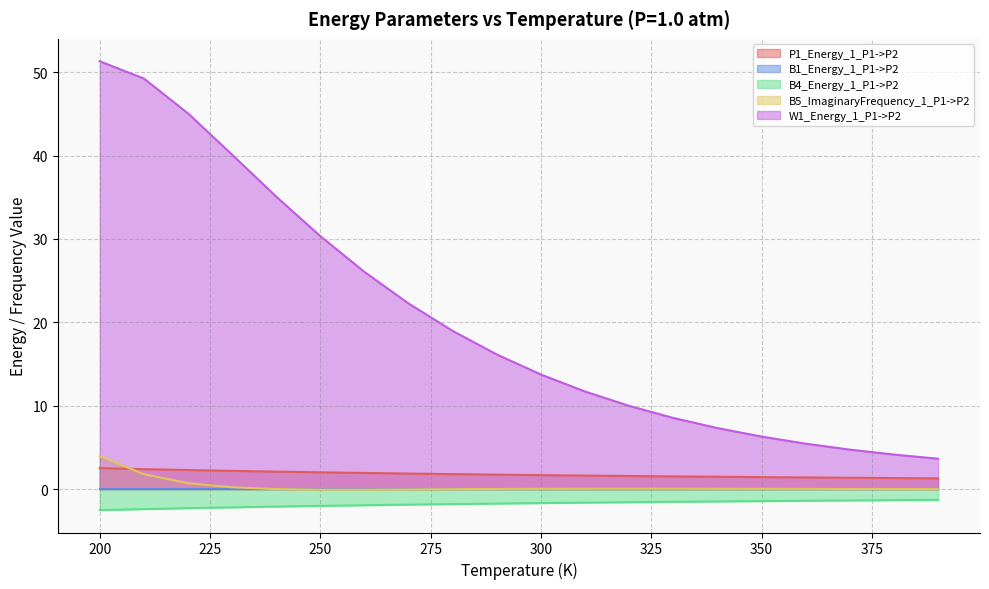

Is the value of B5_ImaginaryFrequency_1_P1->P2 at 360 greater than the value of P1_Energy_1_P1->P2 at 230?

No